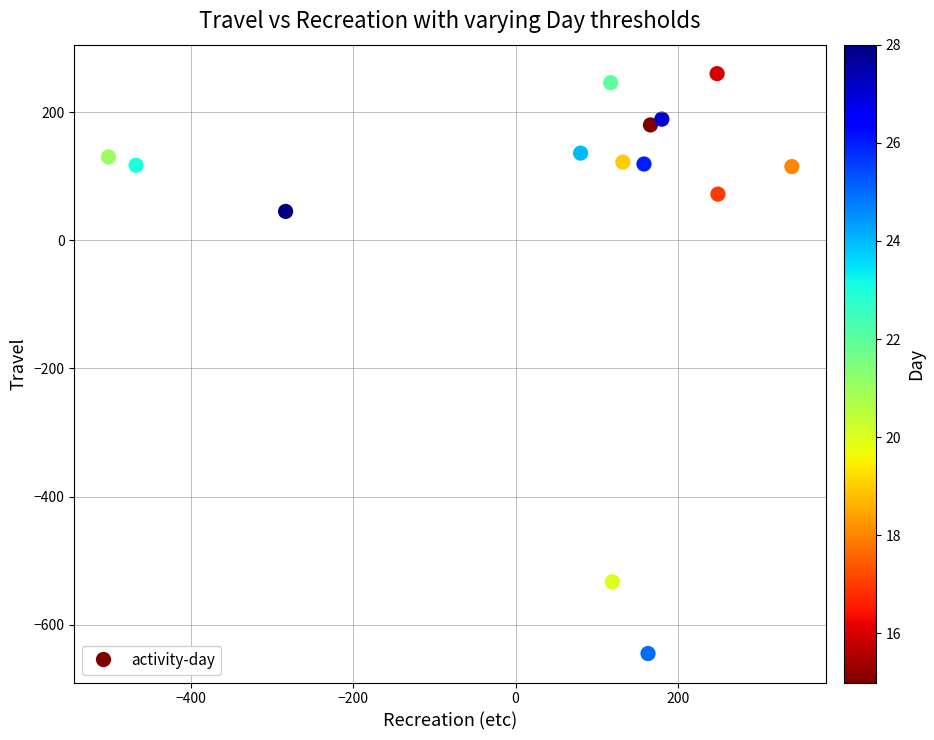

What Y value in the scatter plot is closest to -192?

45